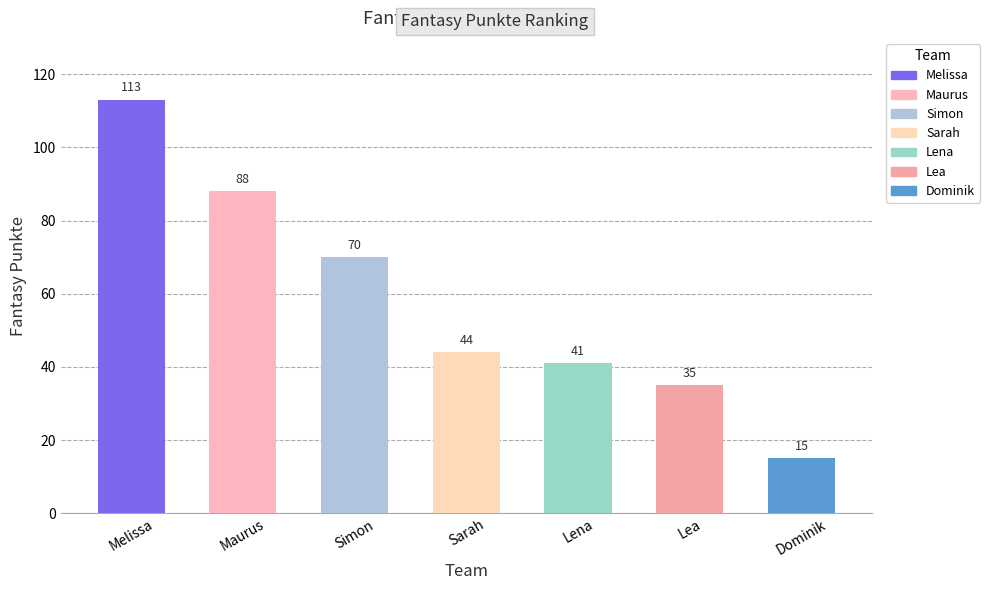

Reading left to right, transcribe all the data shown in this chart.

113	88	70	44	41	35	15